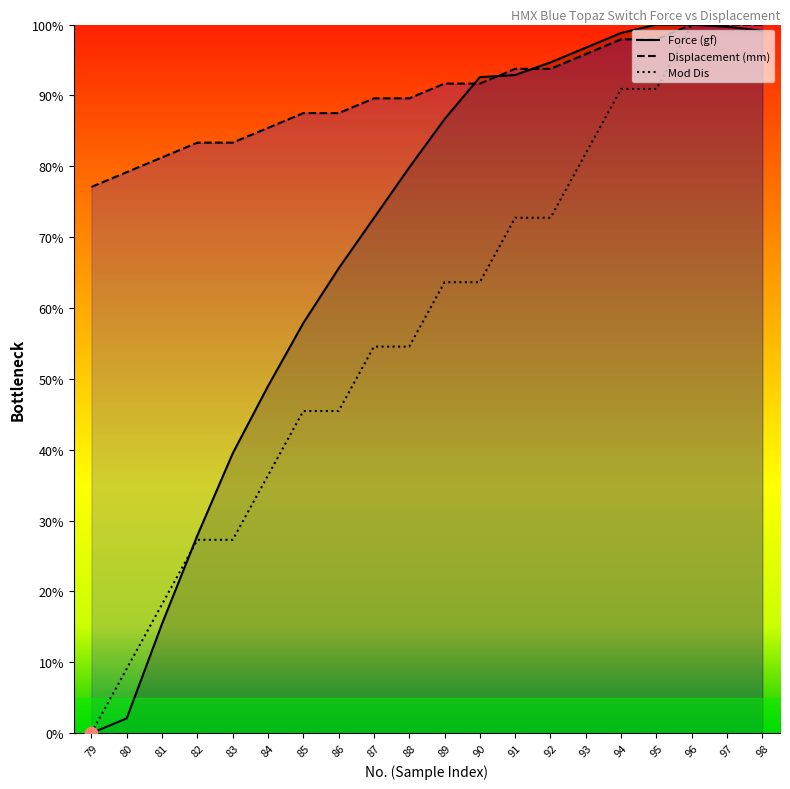

Which series reaches the maximum Y coordinate?

Force (gf)